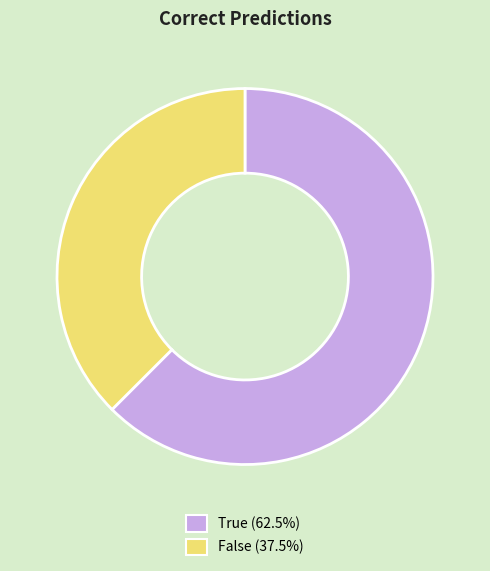

Is the sum of False and True greater than half?

Yes